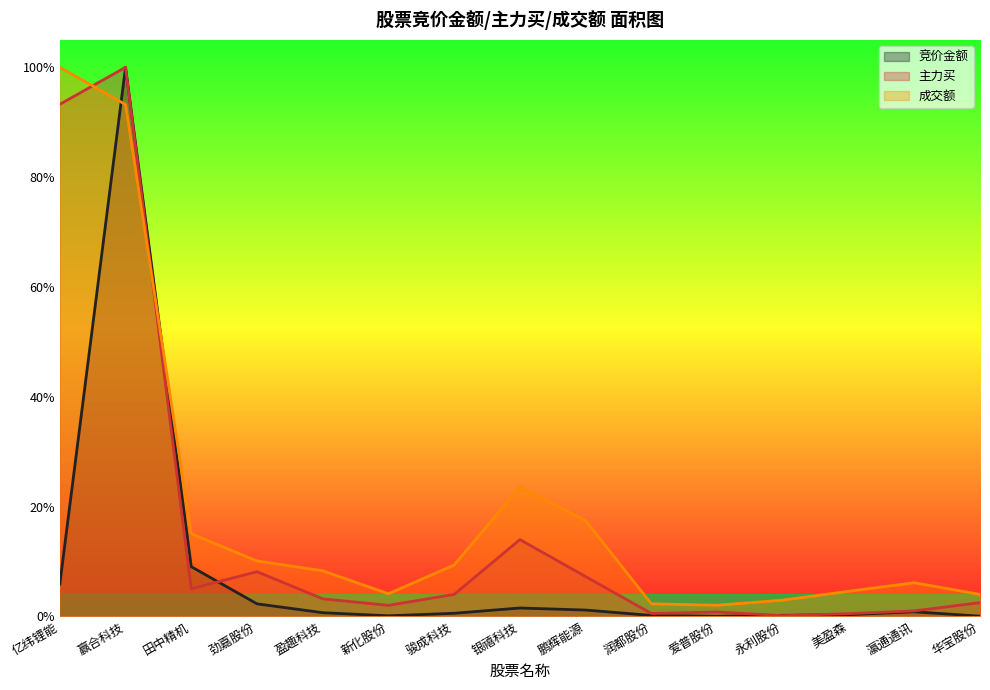

Between which two adjacent categories do 主力买 and 竞价金额 first intersect?

田中精机 and 劲嘉股份